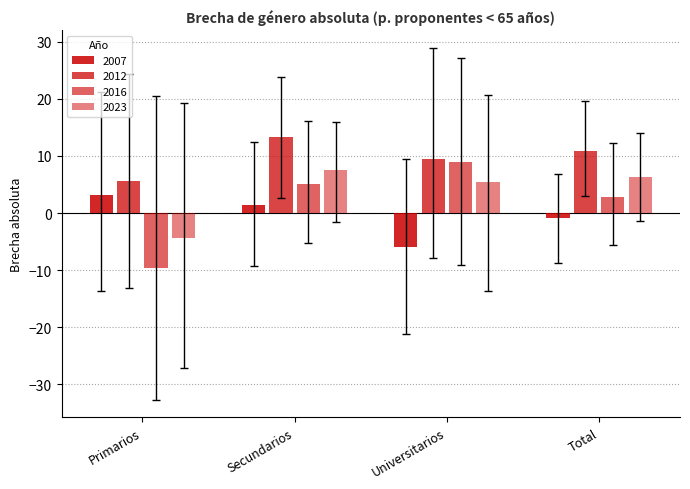

How many values in 2016 are below zero?

1